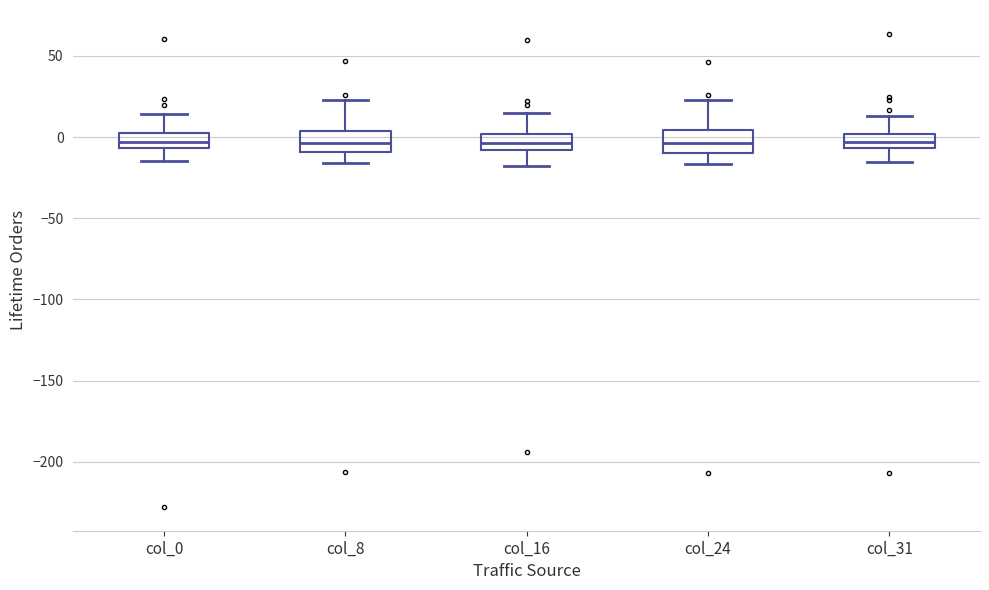

Reading left to right, transcribe this box plot: for each box, give where its median line is, the range the box spans, and where its two whiskers end, as read against the y-axis. The values are not printed on the chart, so give them approximately, as read against the axis.

col_0: median -5 (inside the box), box -5 to 5, whiskers -15 to 15
col_8: median -5, box -10 to 5, whiskers -15 to 25
col_16: median -5, box -10 to 0, whiskers -20 to 15
col_24: median -5, box -10 to 5, whiskers -15 to 25
col_31: median -5 (inside the box), box -5 to 0, whiskers -15 to 15